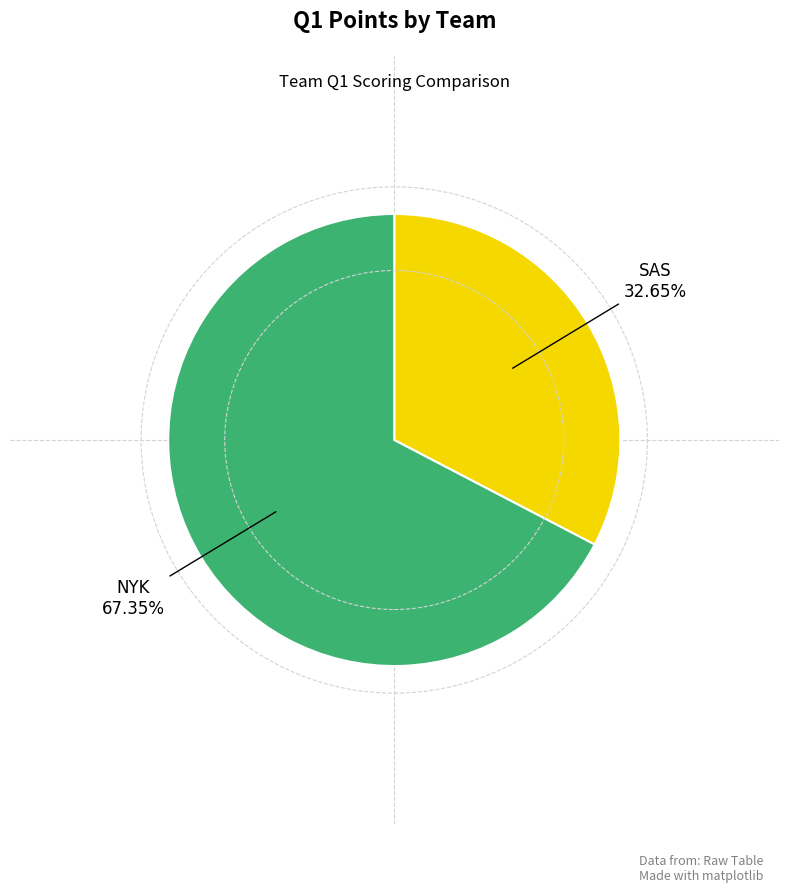

To the nearest percent, what percentage of the pie is SAS?

33%